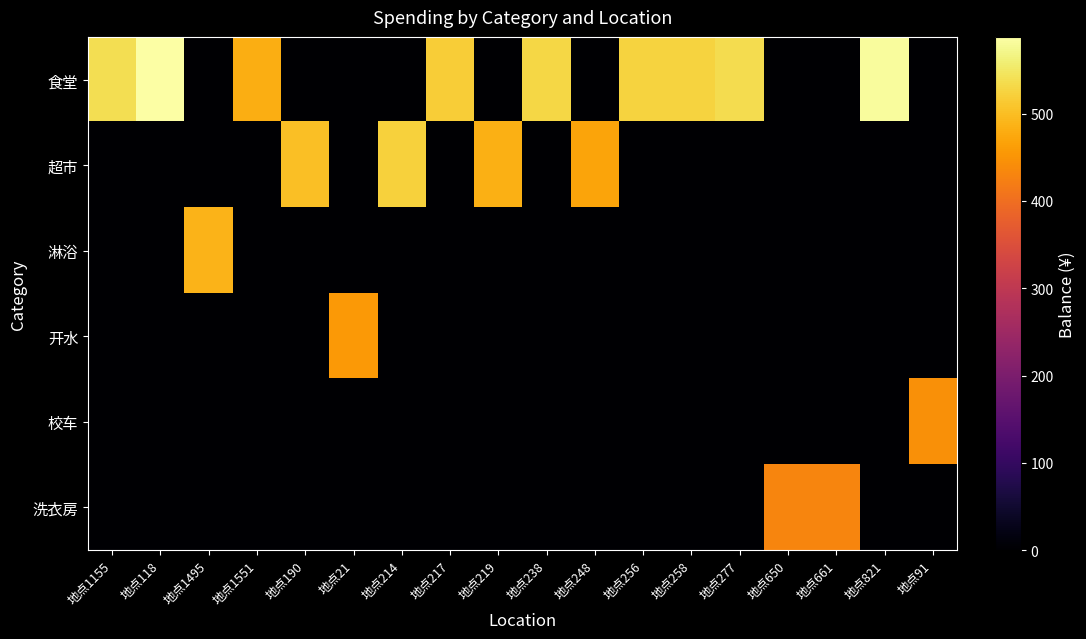

What is the spread (max minus min) of values at 地点277?

536.5